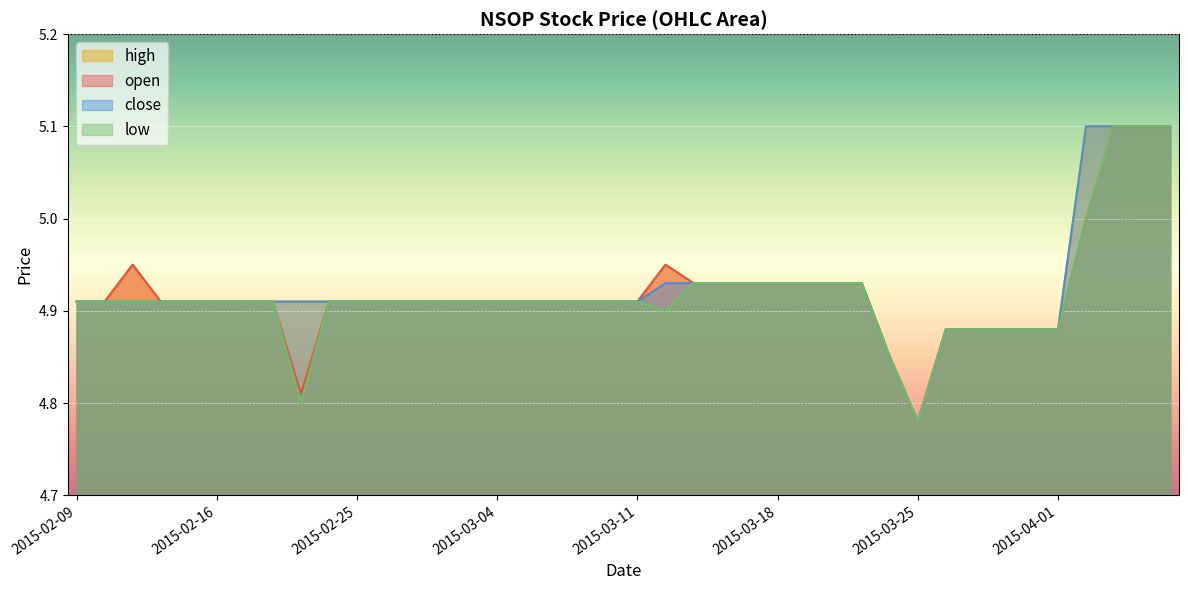

True or false: open has more than 0 points higher than both neighbors.

True